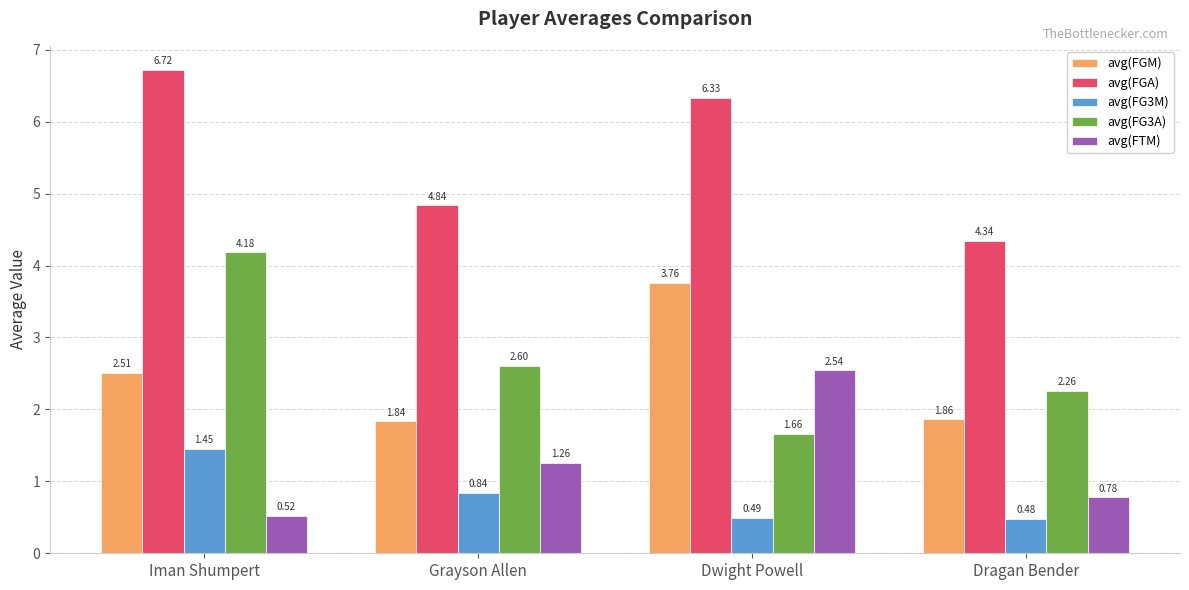

How many bars are there in total?

20